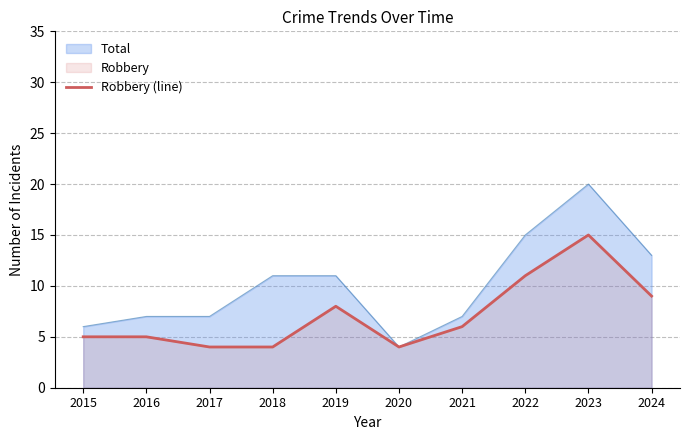

How many categories are shown in the chart?

10